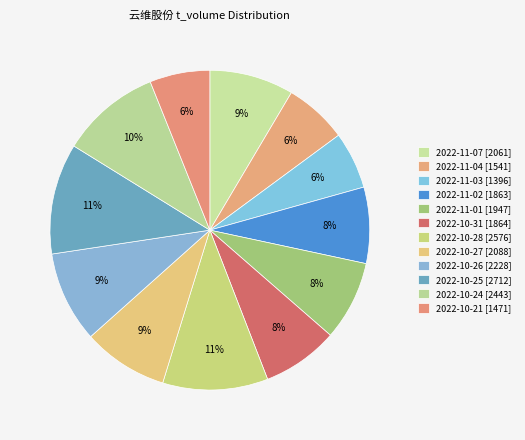

Is there any slice that represents more than half of the pie?

No